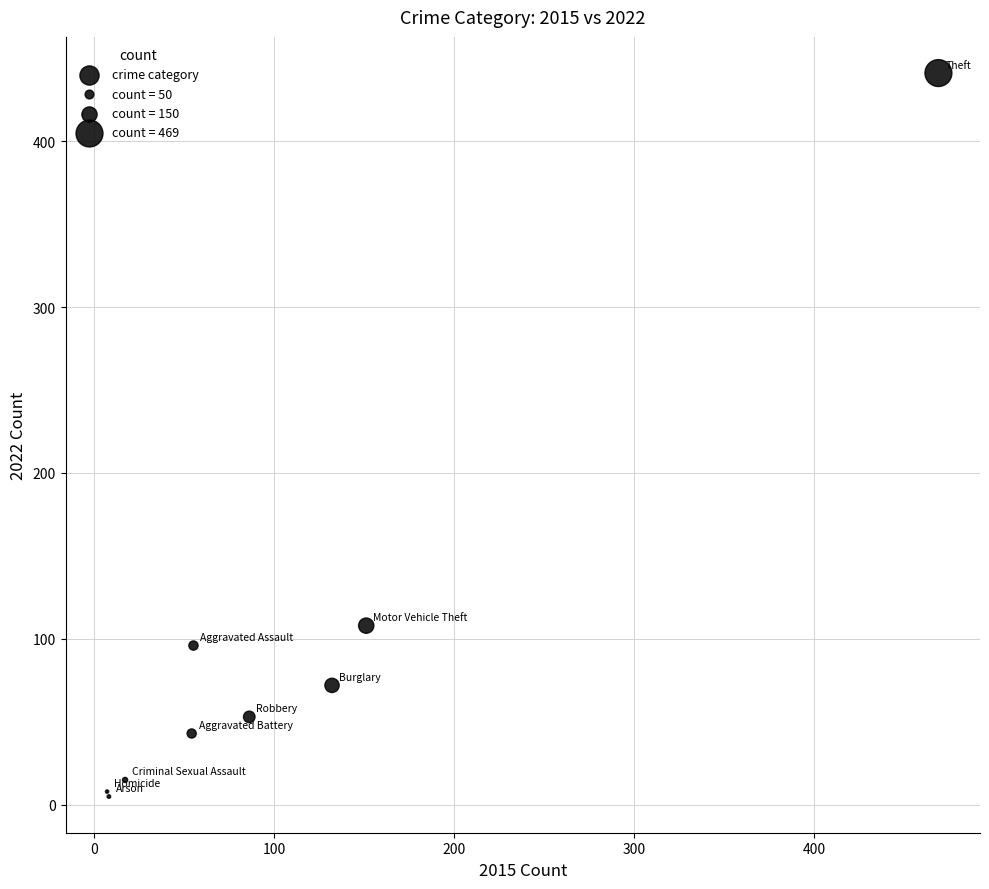

What Y value in the scatter plot is closest to 223?

108